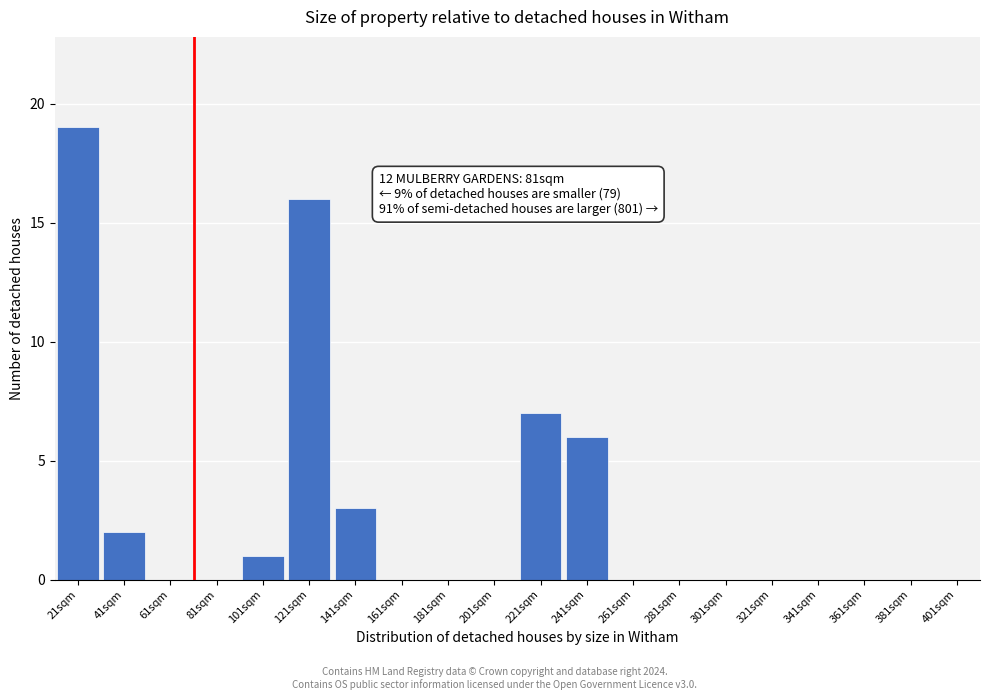

Reading left to right, transcribe all the data shown in this chart.

21sqm=19	41sqm=2	61sqm=0	81sqm=0	101sqm=1	121sqm=16	141sqm=3	161sqm=0	181sqm=0	201sqm=0	221sqm=7	241sqm=6	261sqm=0	281sqm=0	301sqm=0	321sqm=0	341sqm=0	361sqm=0	381sqm=0	401sqm=0